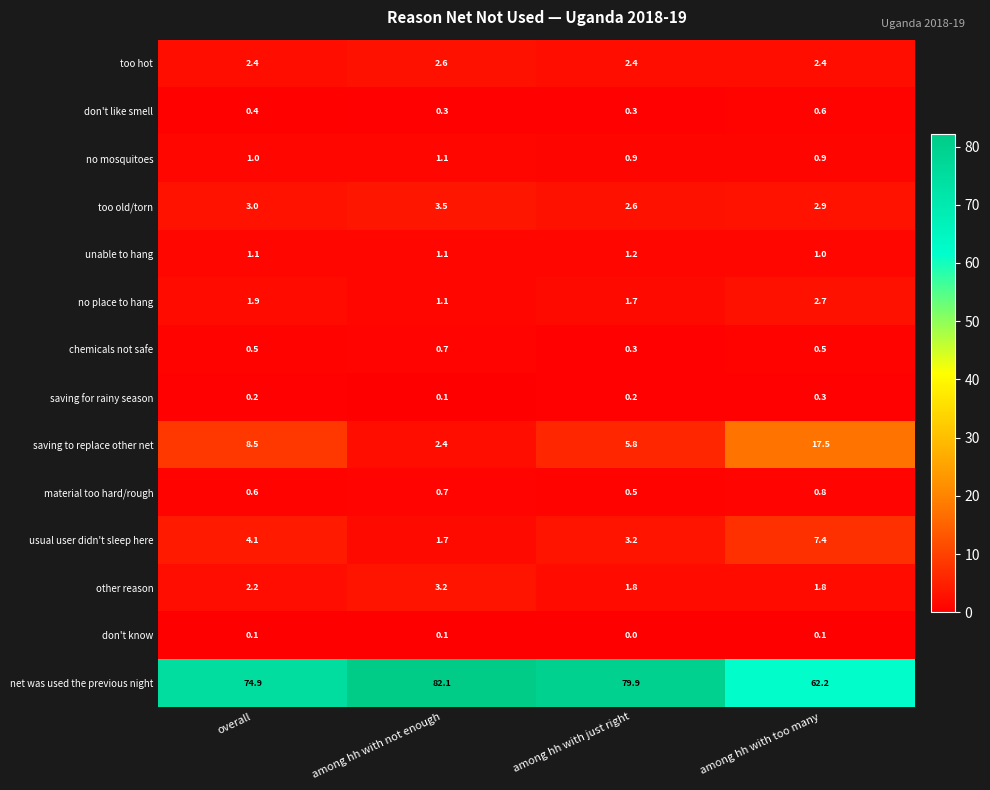

What is the difference between the highest and lowest values at overall?

74.8